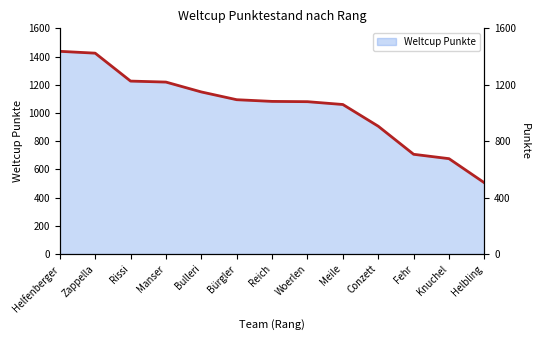

How many lines are shown in the chart?

1